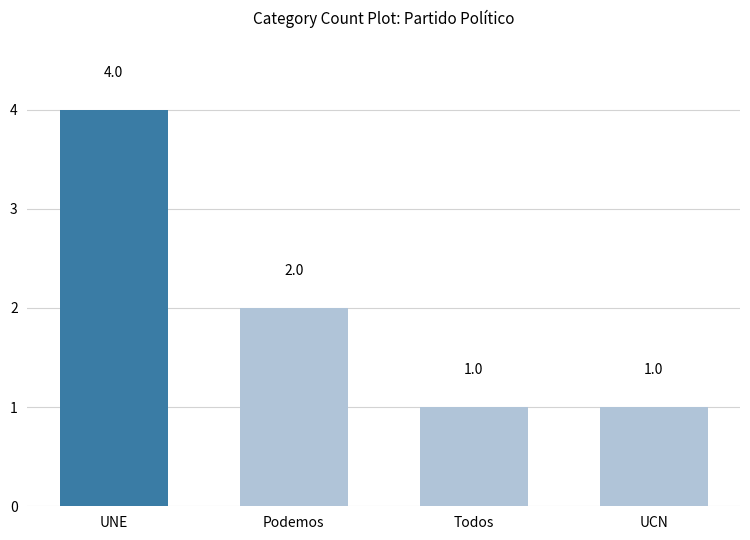

Does the chart contain any negative values?

No